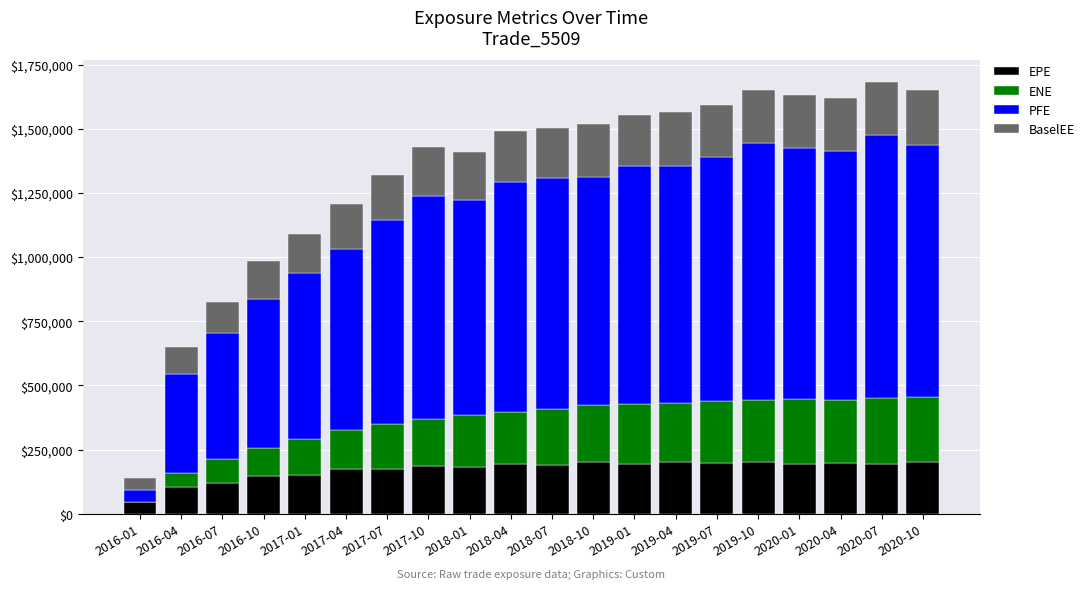

Where is EPE nearest to the value 123973?

2016-07